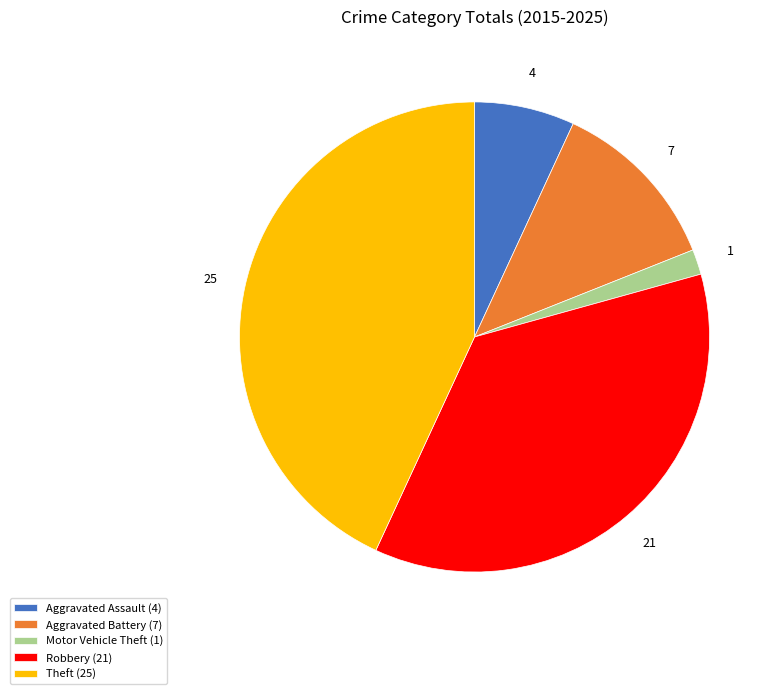

Which category has the smallest portion of the pie?

Motor Vehicle Theft